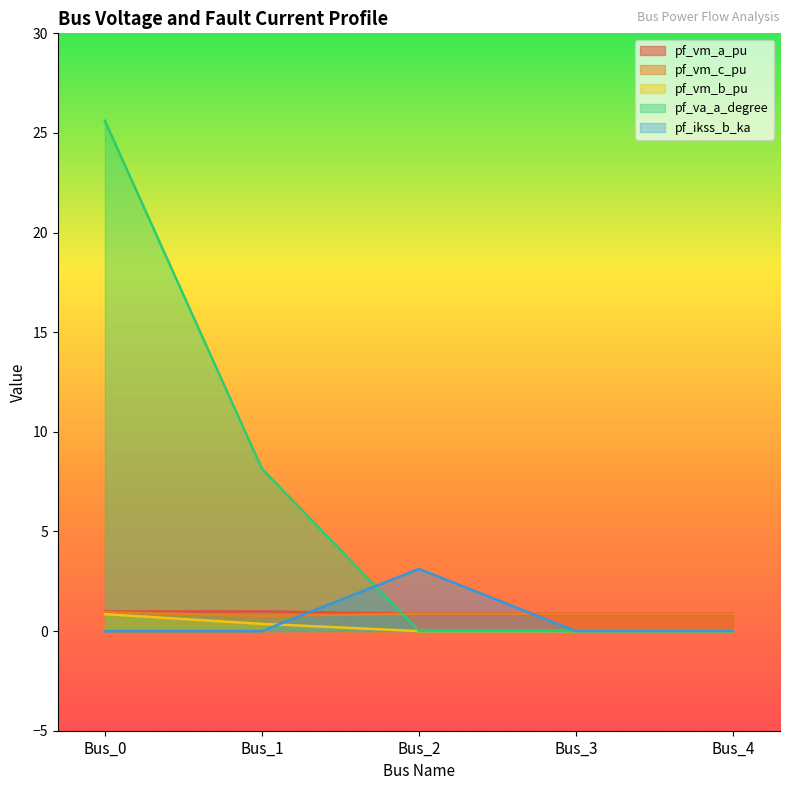

True or false: pf_vm_a_pu and pf_vm_b_pu intersect in this chart.

False